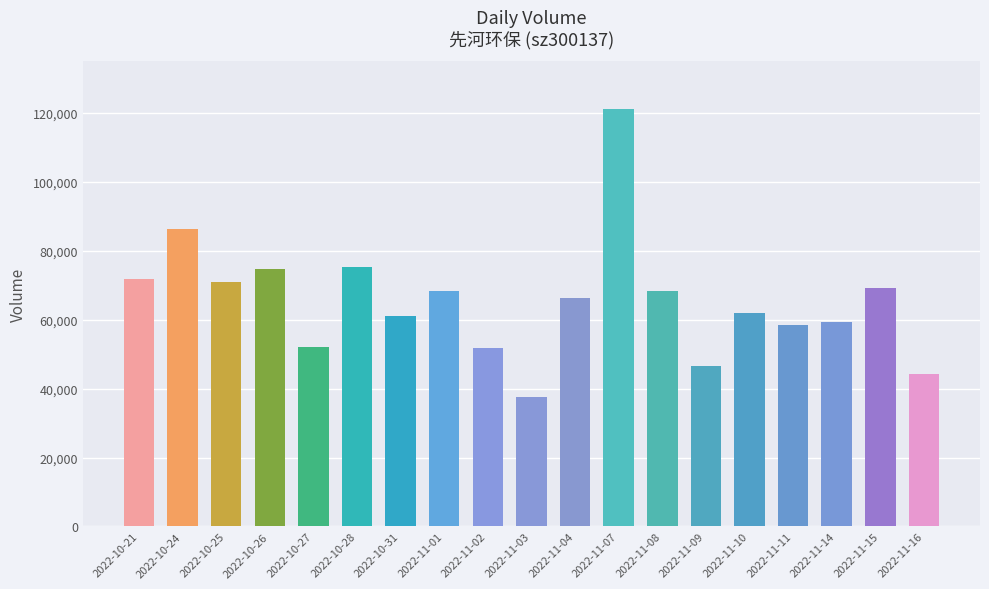

What is the approximate value at 2022-10-31, to the nearest 100?

60900